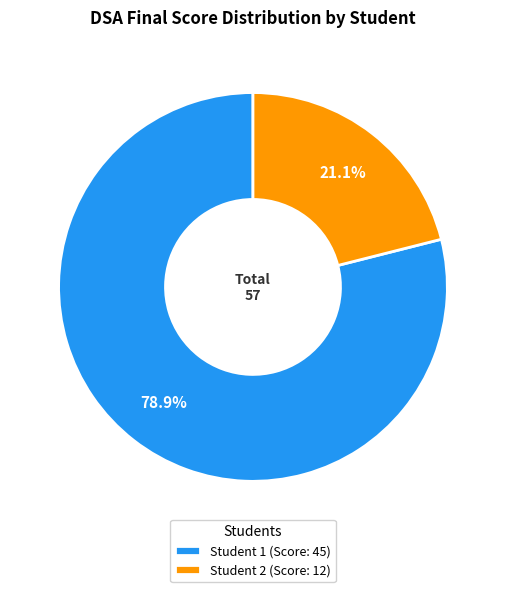

Which has a higher value, Student 1 (Score: 45) or Student 2 (Score: 12)?

Student 1 (Score: 45)